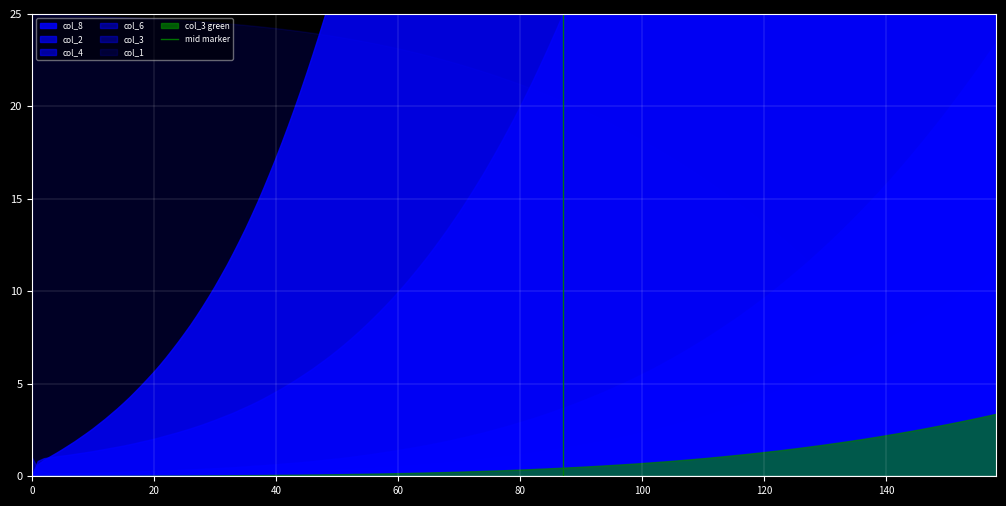

At which category does the chart reach its peak across all series?

20